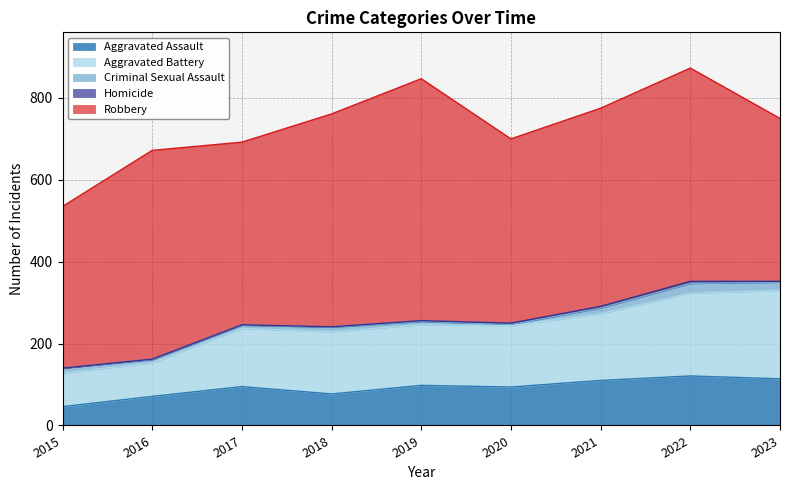

What is the value of the Aggravated Assault point at the 7th from the left?

110